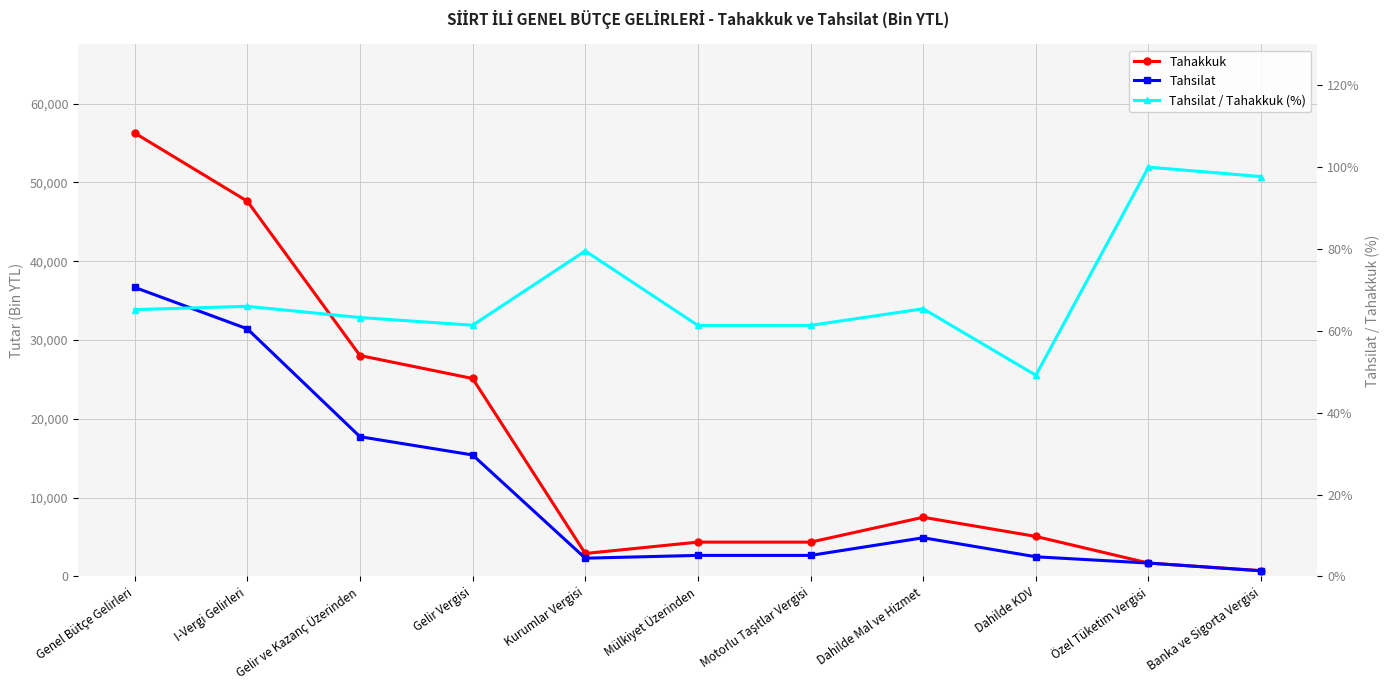

Rank the categories by Tahsilat value from lowest to highest.

Banka ve Sigorta Vergisi, Özel Tüketim Vergisi, Kurumlar Vergisi, Dahilde KDV, Motorlu Taşıtlar Vergisi, Mülkiyet Üzerinden, Dahilde Mal ve Hizmet, Gelir Vergisi, Gelir ve Kazanç Üzerinden, I-Vergi Gelirleri, Genel Bütçe Gelirleri